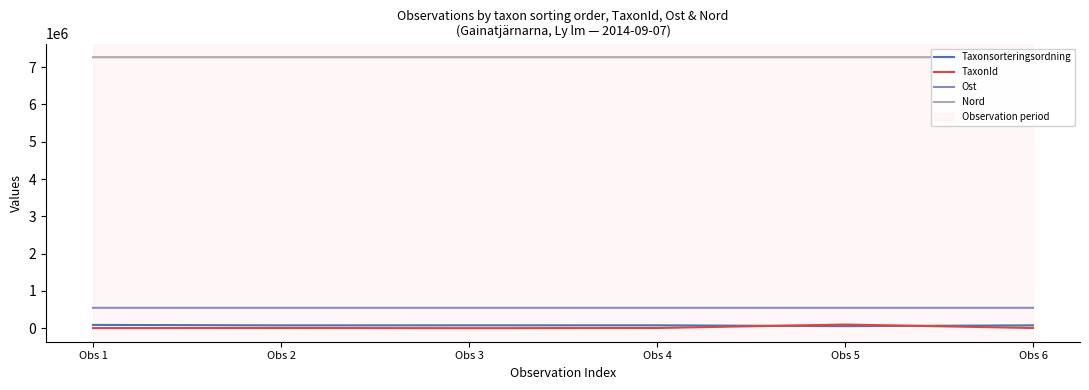

Does the chart display data point markers on the line(s)?

No